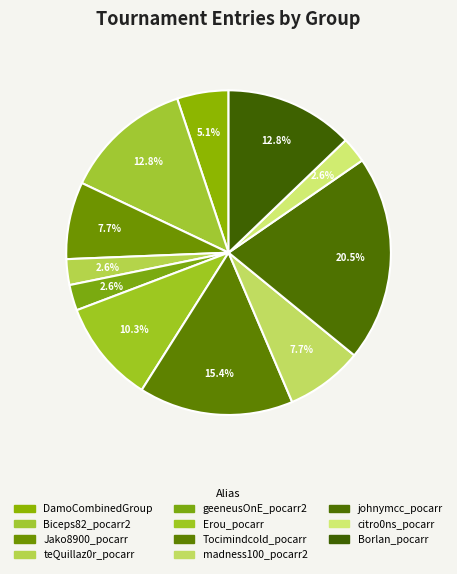

Count the number of slices in the pie.

11